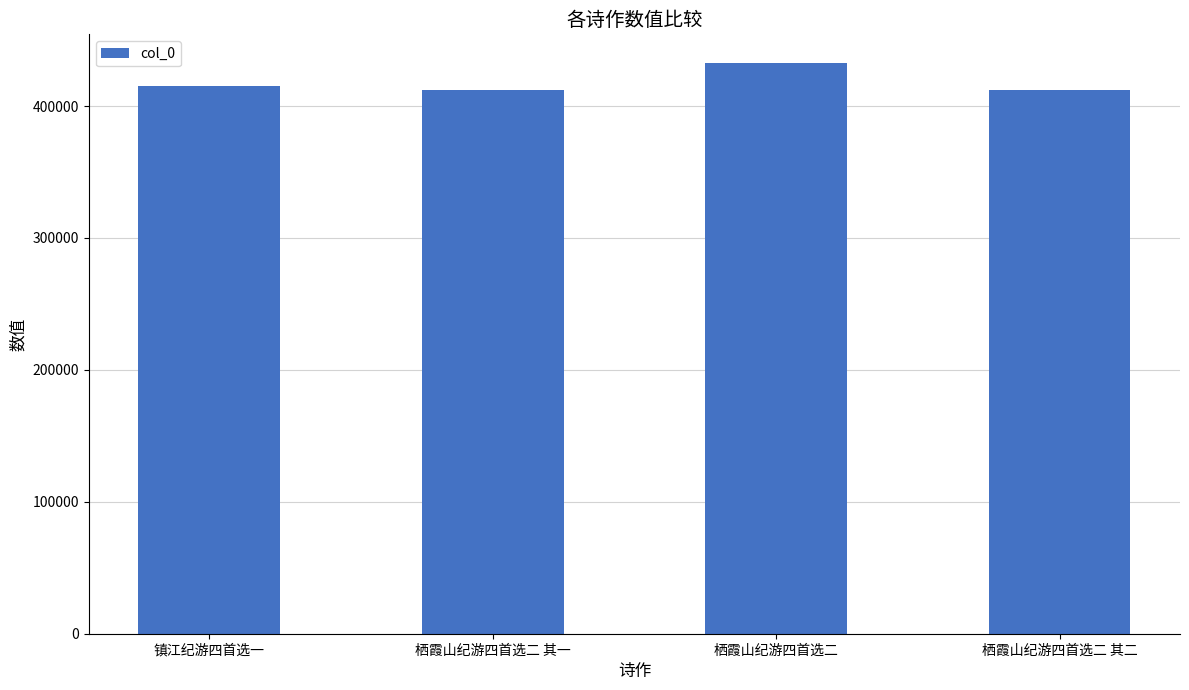

What is the greatest value displayed?

432714